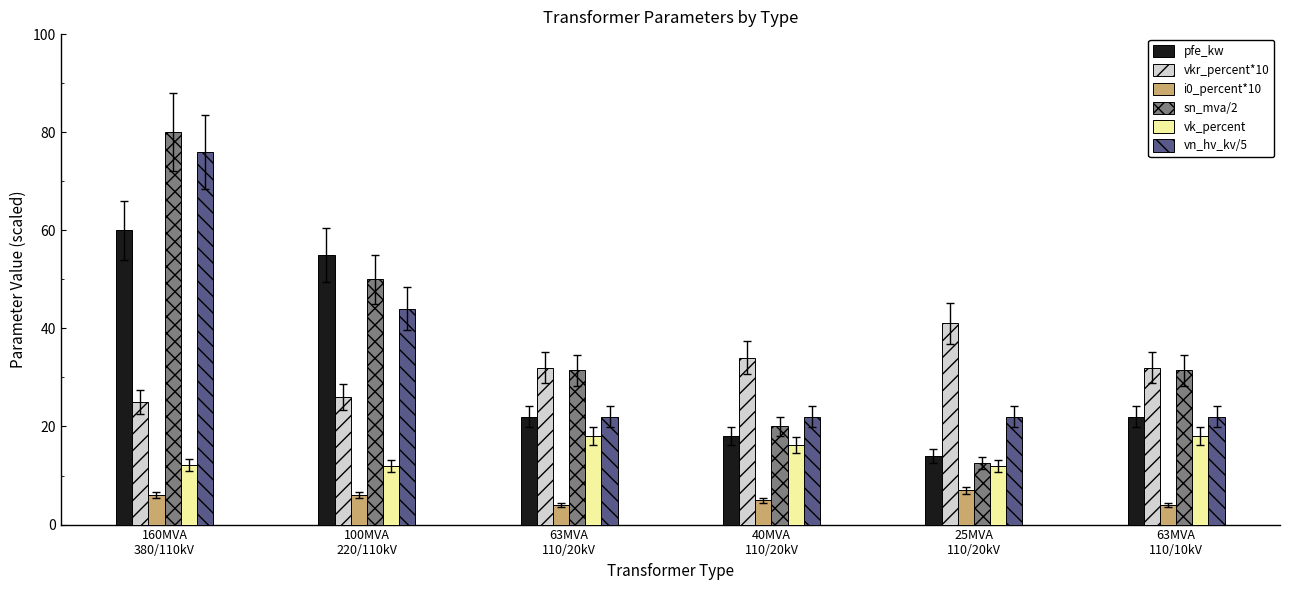

What is the average value of the sn_mva/2 series?

37.6